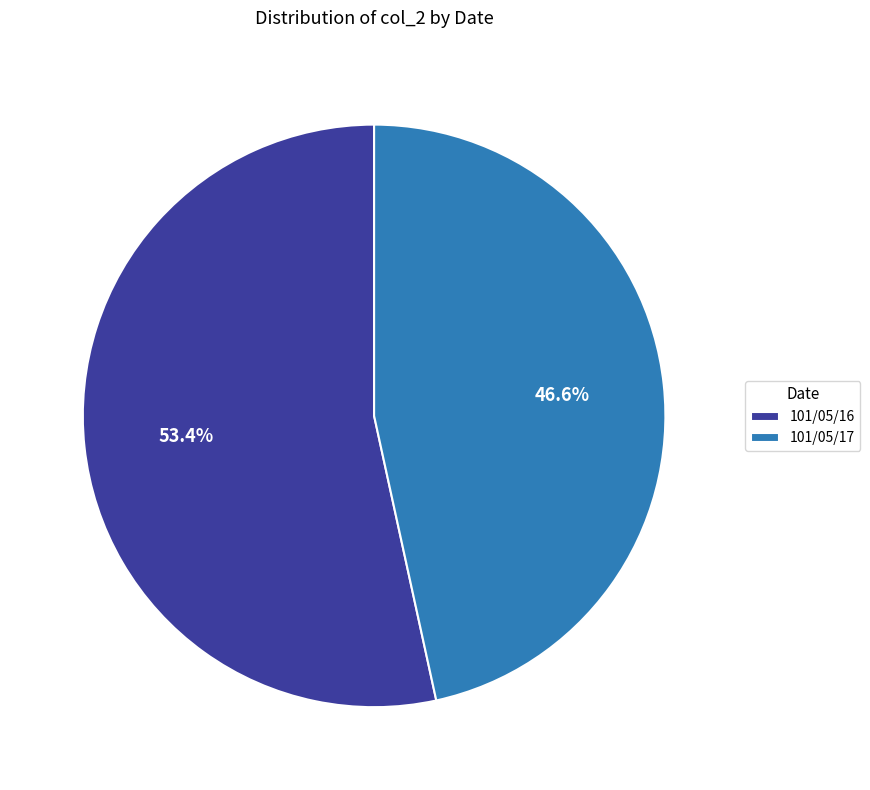

Rank the categories by value from highest to lowest.

101/05/16, 101/05/17